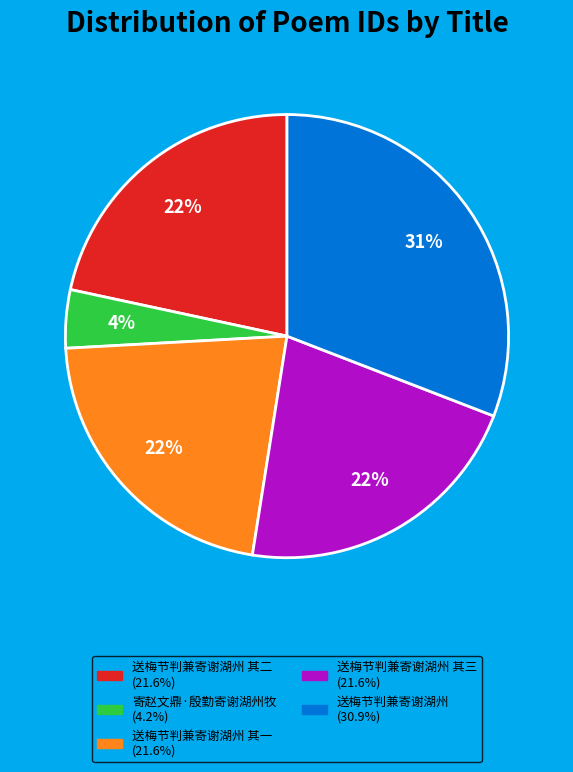

To the nearest percent, what is the average slice percentage?

20%